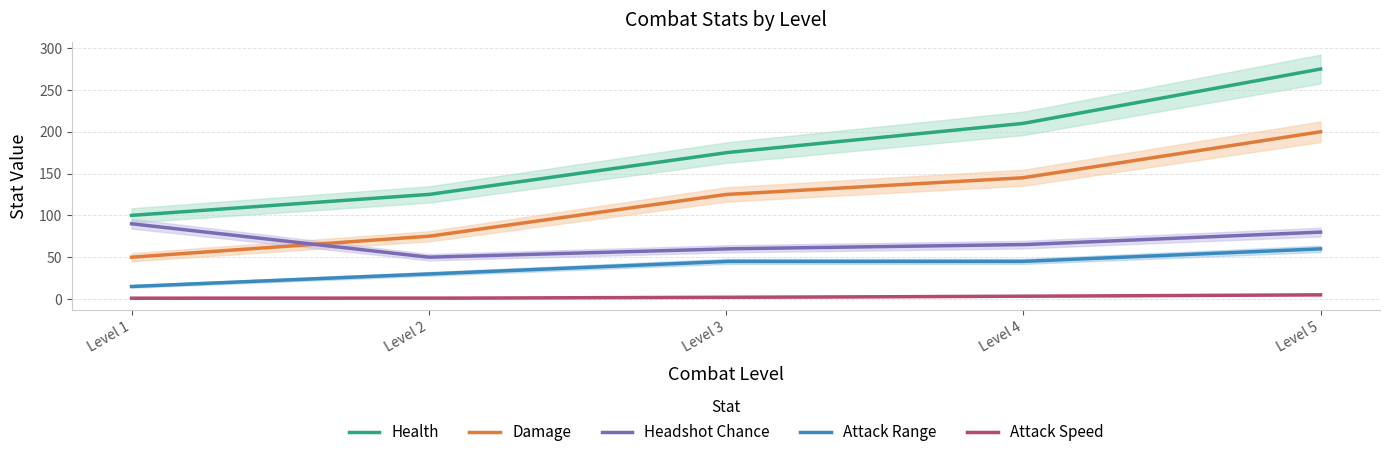

At how many categories does at least one series exceed 210?

1